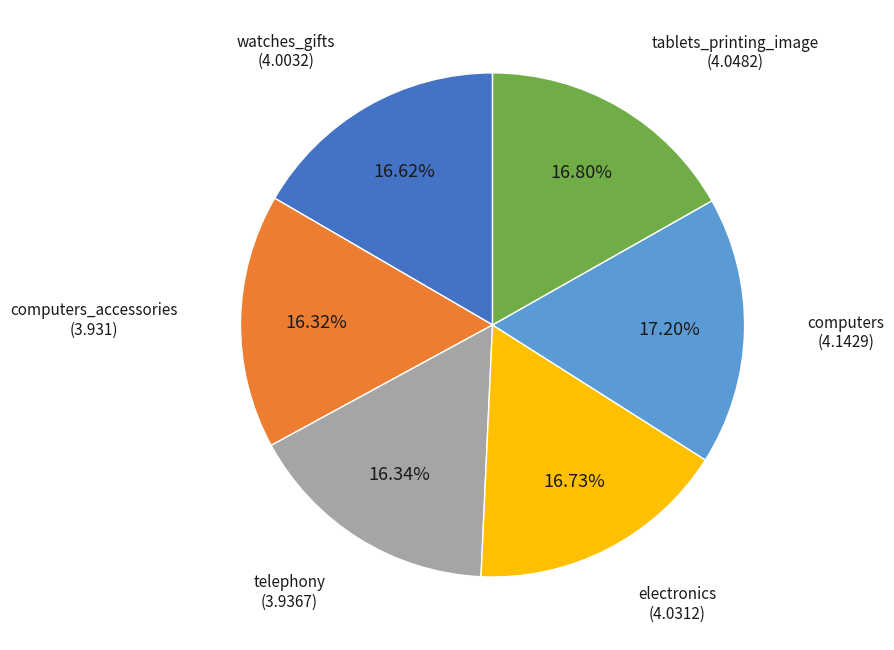

Is there a majority slice in this chart?

No